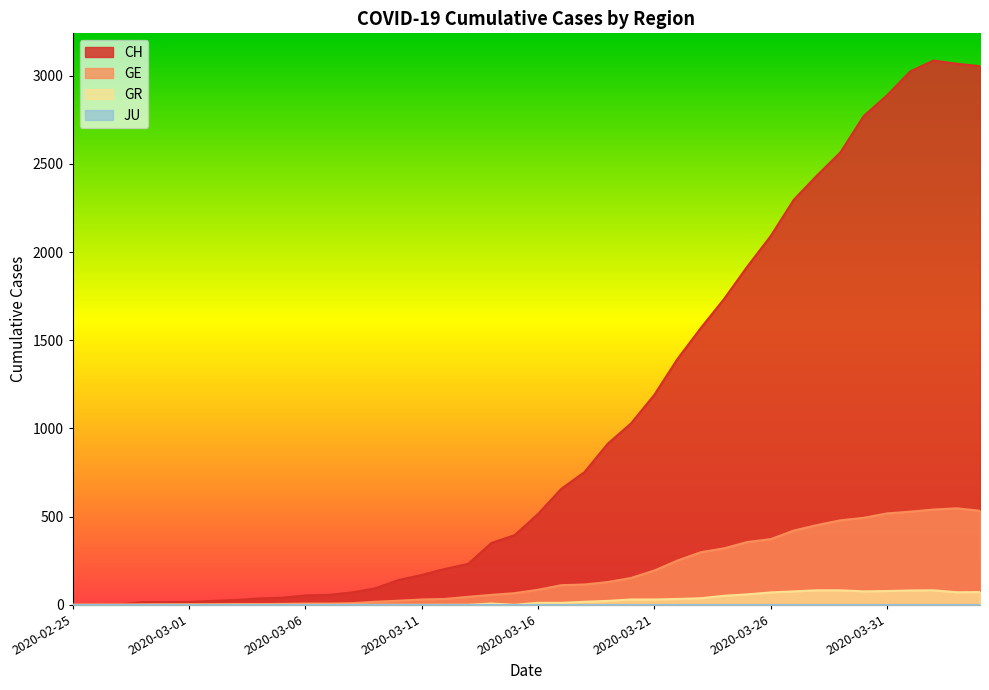

Which series has the widest spread of values?

CH